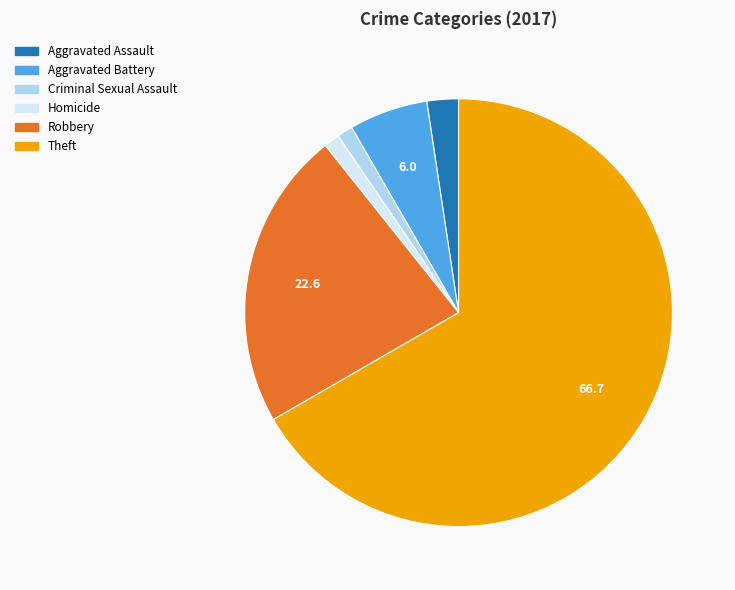

The Aggravated Battery slice represents 6% of the pie. True or false?

True